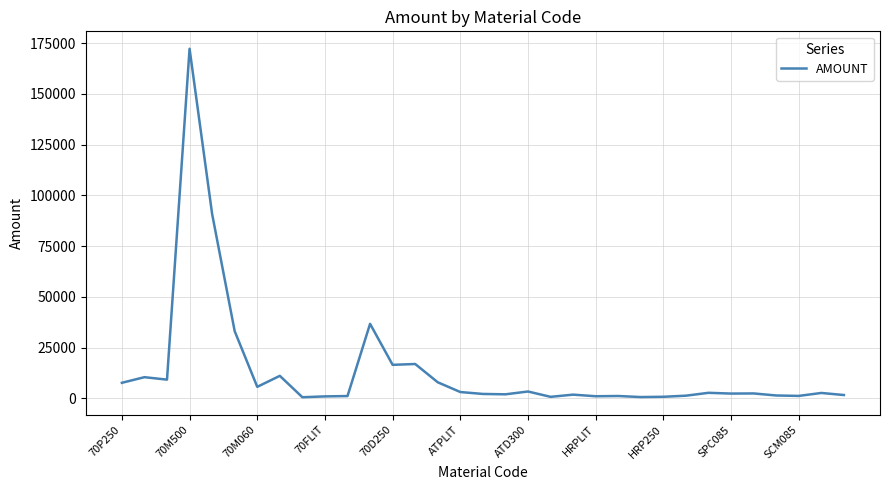

Which label corresponds to the largest value in the chart?

70M500